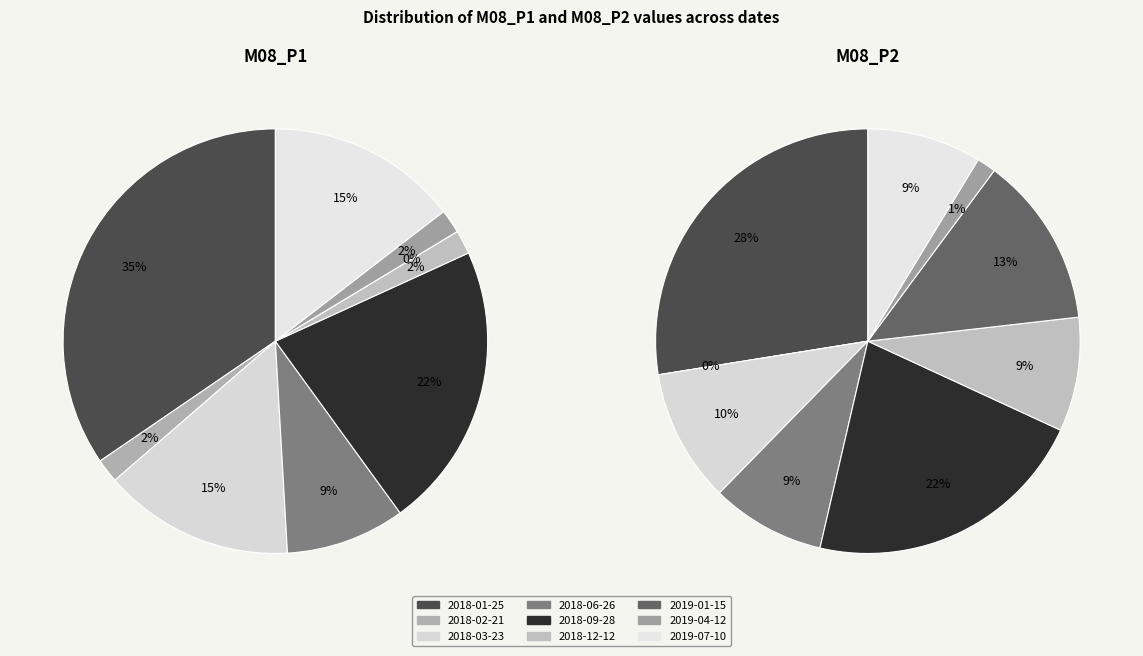

Rank the categories by M08_P1 value from lowest to highest.

2019-01-15, 2018-02-21, 2018-12-12, 2019-04-12, 2018-06-26, 2018-03-23, 2019-07-10, 2018-09-28, 2018-01-25